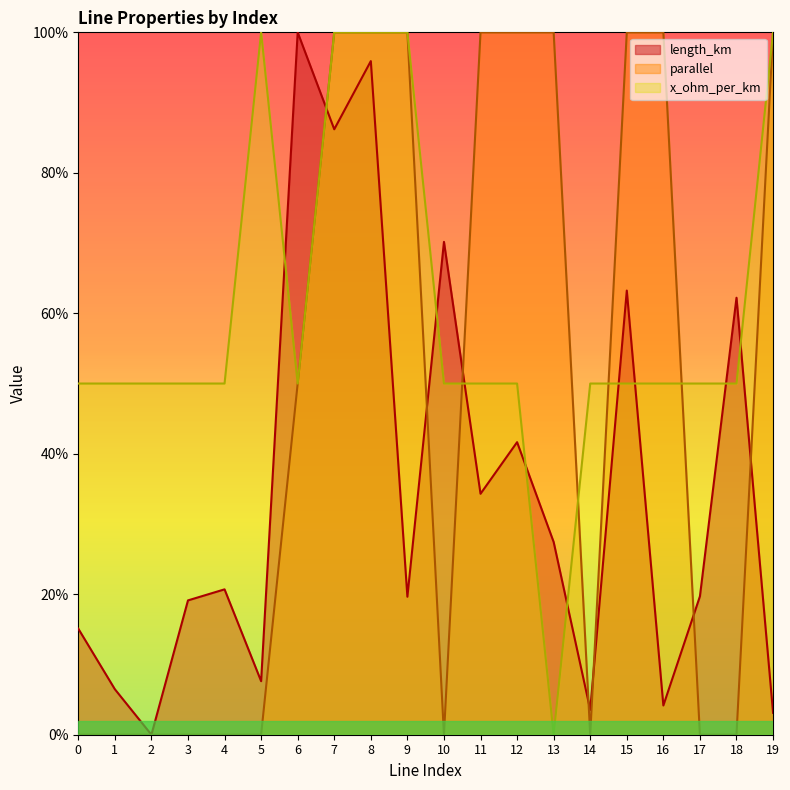

Is it true that length_km equals 0.2 at 9?

True